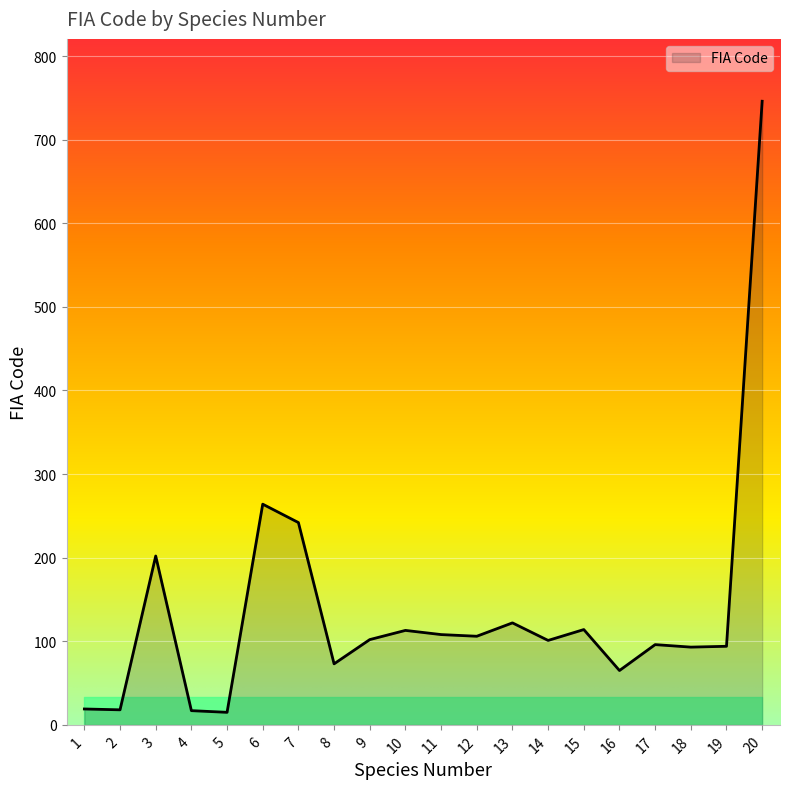

True or false: the data shows 108 at 11.

True